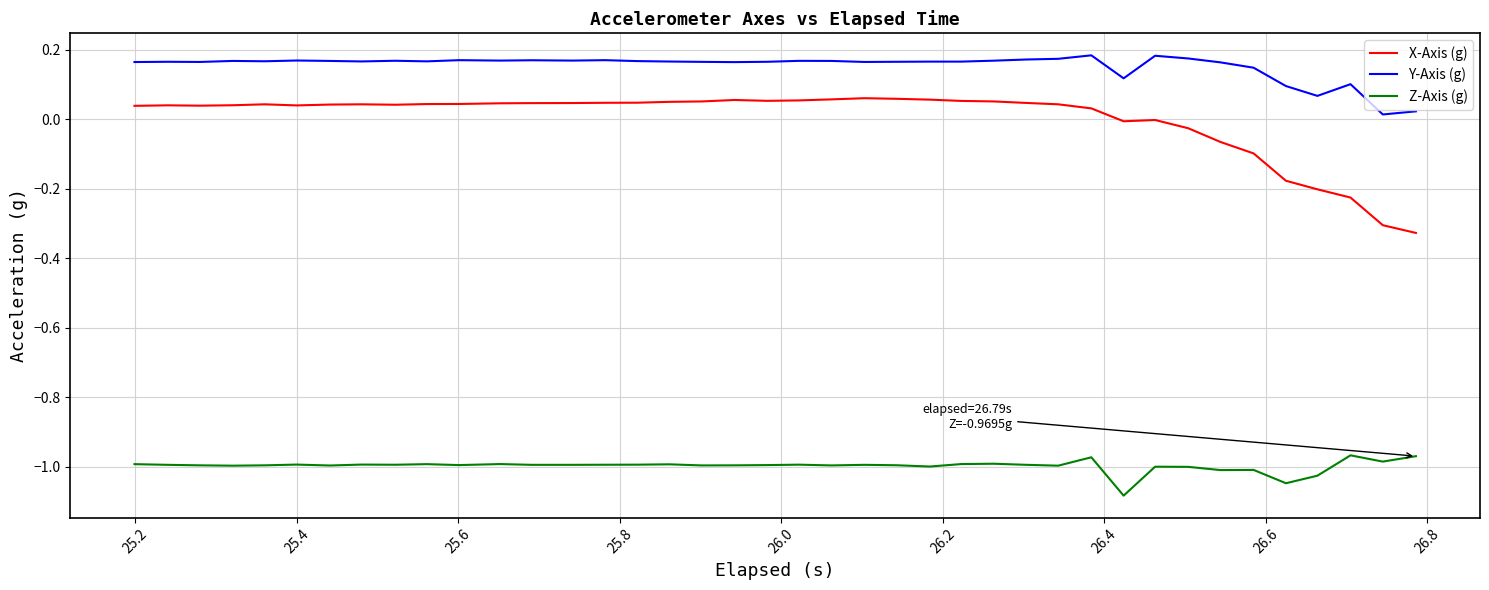

True or false: X-Axis (g) and Y-Axis (g) intersect in this chart.

False